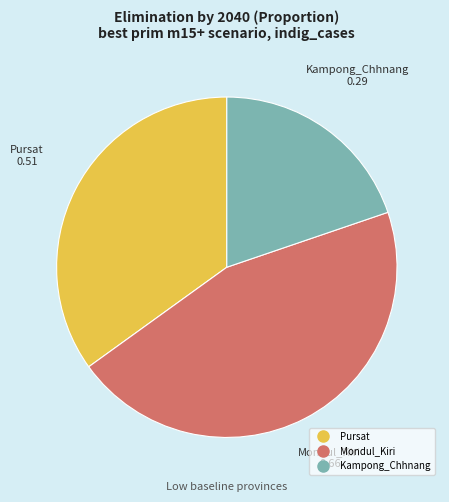

Do Kampong_Chhnang and Mondul_Kiri together represent more than half of the pie?

Yes